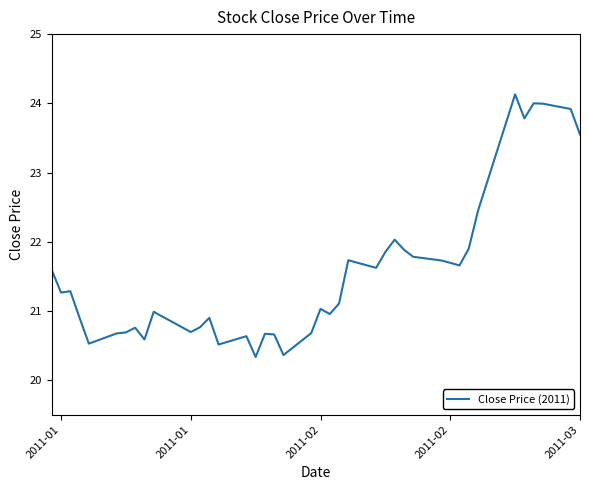

What is the maximum value shown in the chart?

24.1